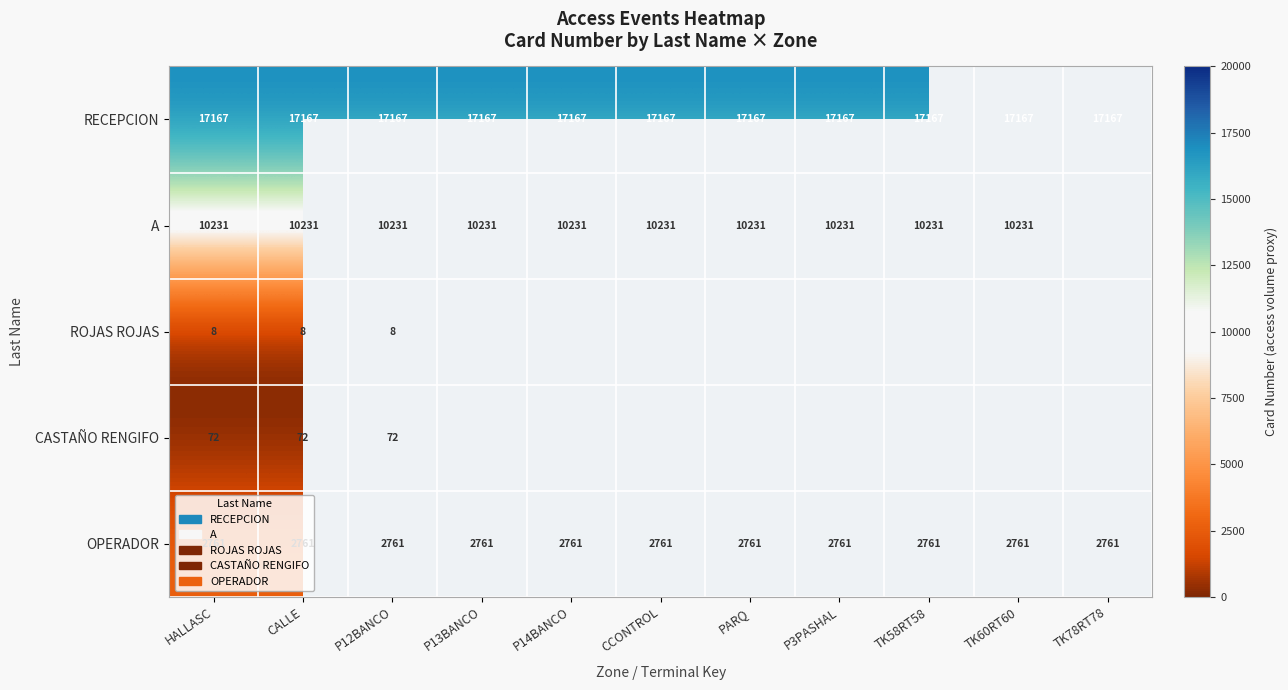

What is the total value across all series at CALLE?

30239